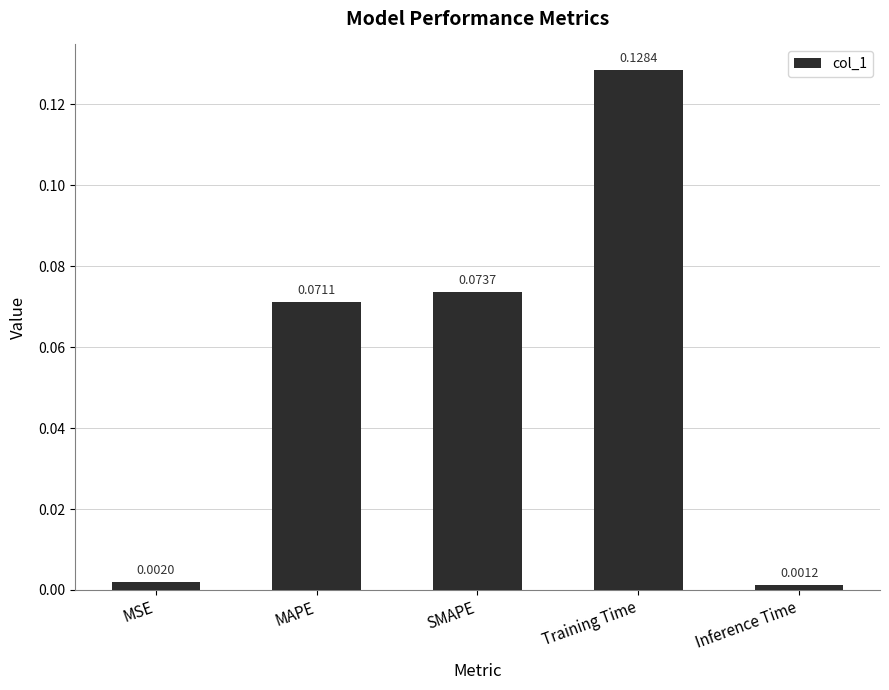

What is the change in value from SMAPE to Training Time?

+0.1